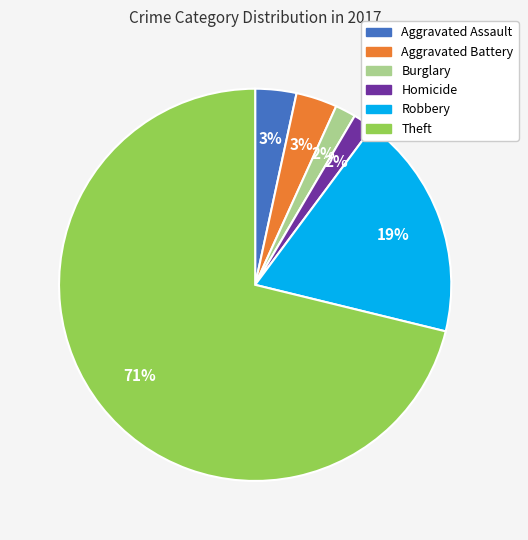

To the nearest percent, what is the difference between the largest and smallest slice percentages?

69%